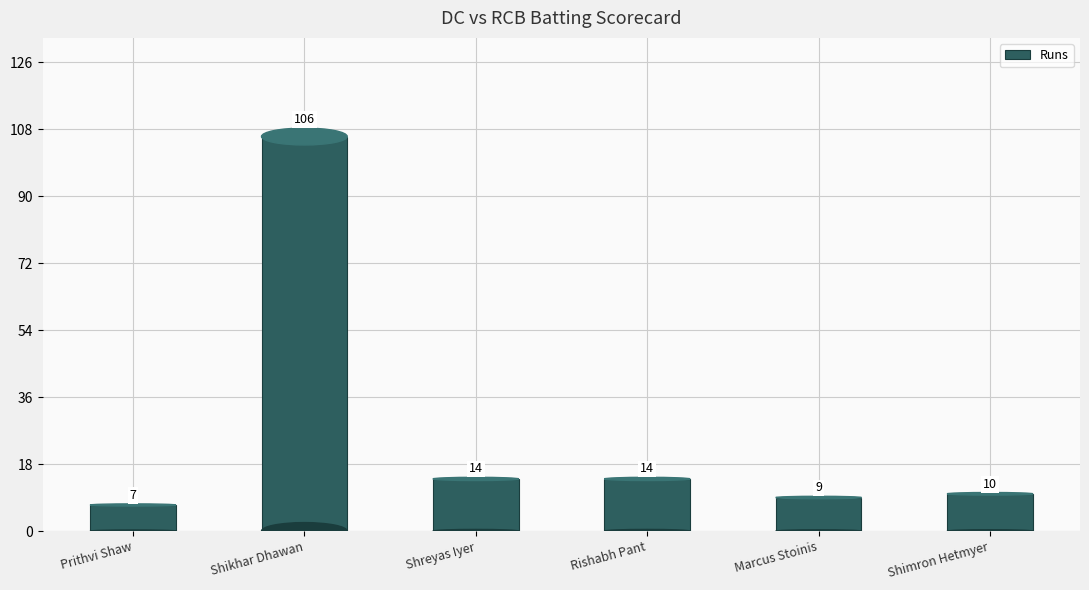

How many data points are less than 14?

3